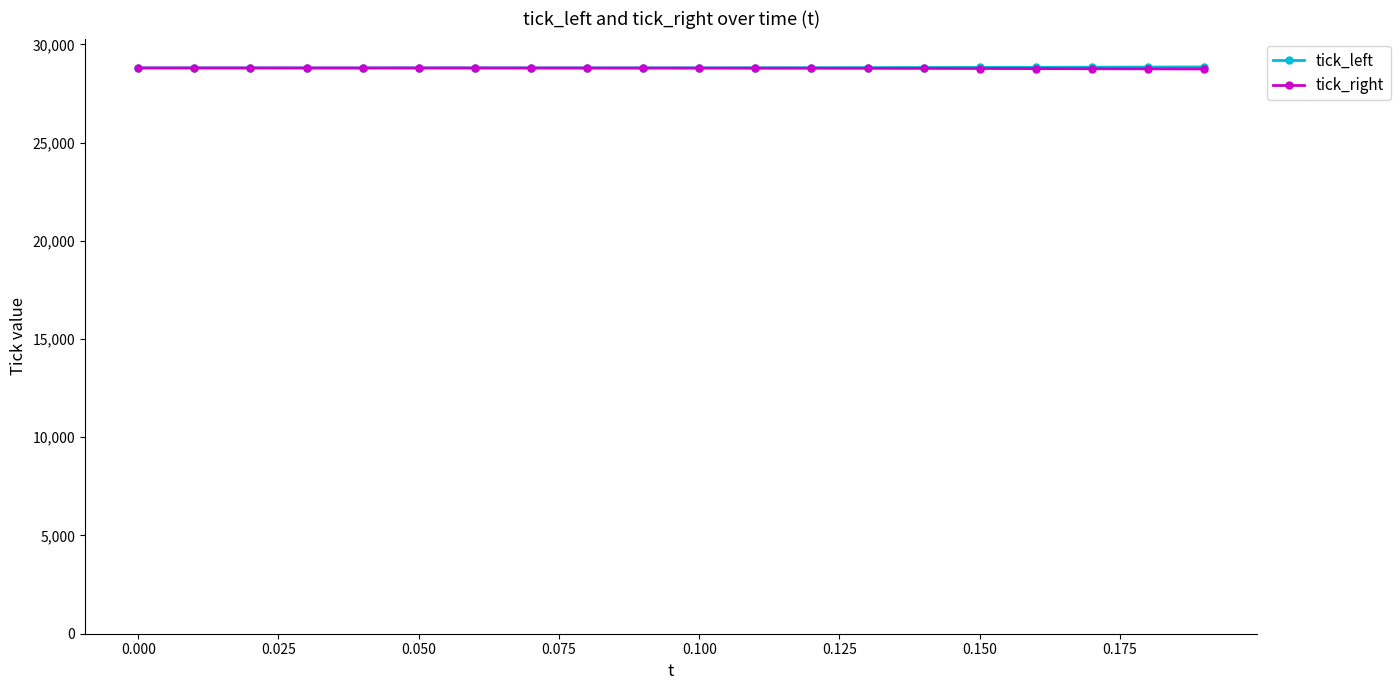

What is the highest value of the tick_left series?

28849